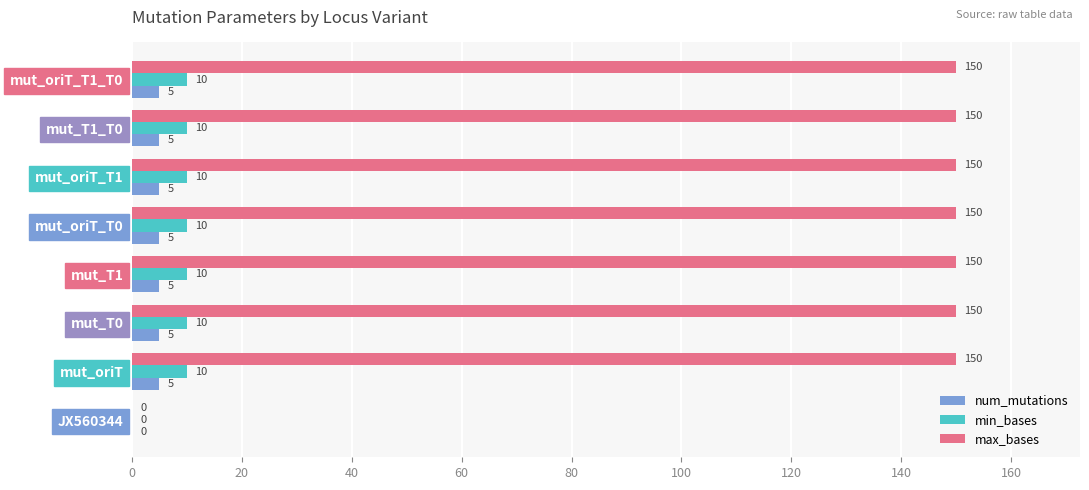

What is the total value across all series at mut_oriT_T1_T0?

165